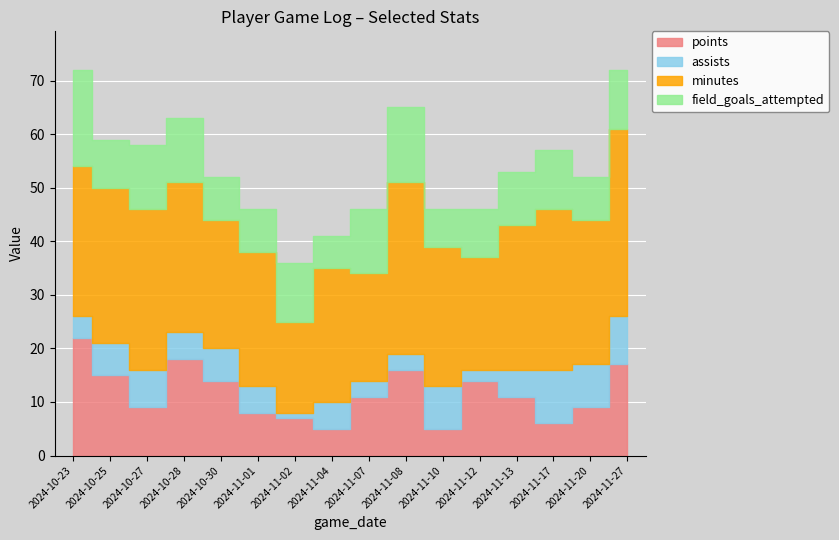

True or false: assists has a value of 2 at 2024-11-12.

True